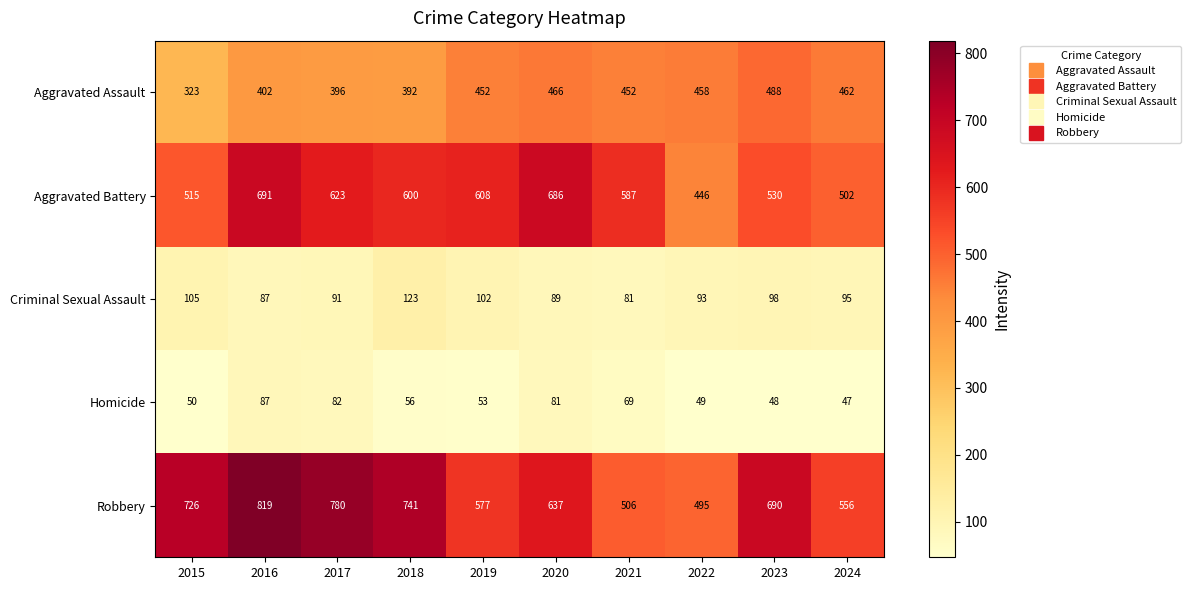

Rank the series at 2020 from lowest to highest value.

Homicide, Criminal Sexual Assault, Aggravated Assault, Robbery, Aggravated Battery